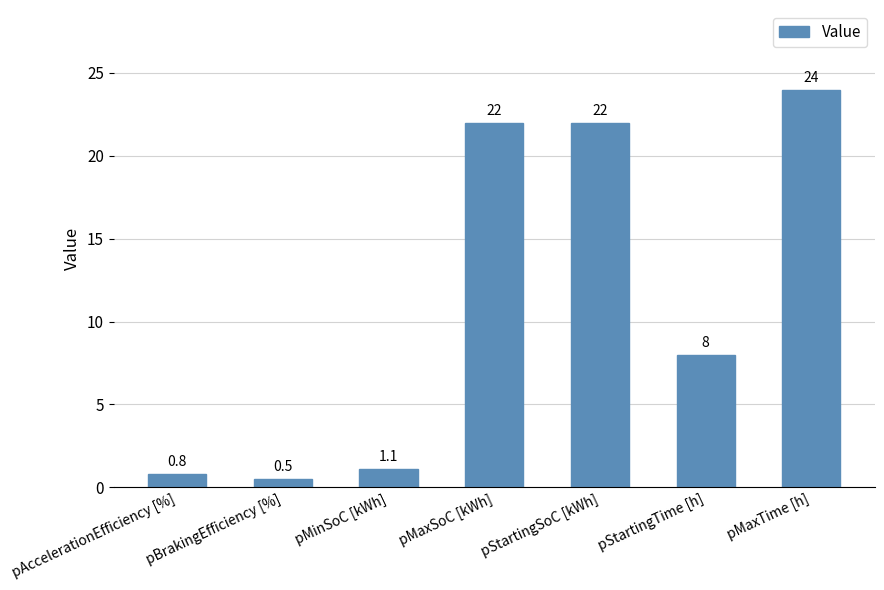

What is the difference between the maximum and second lowest values?

23.2